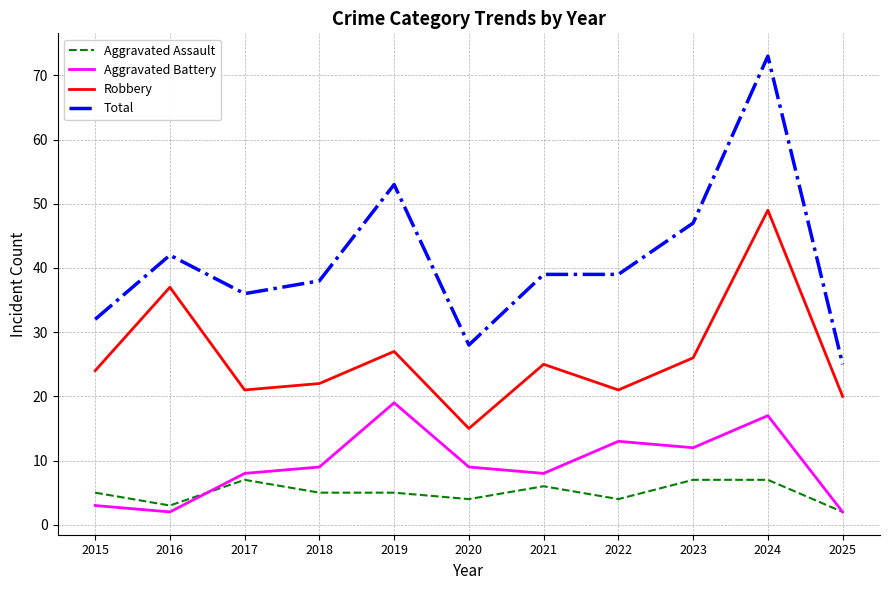

Read the Aggravated Battery value at 2021.

8